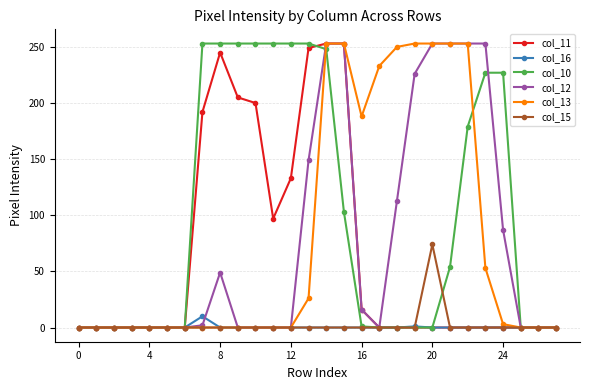

What is the maximum value shown in the chart?

253